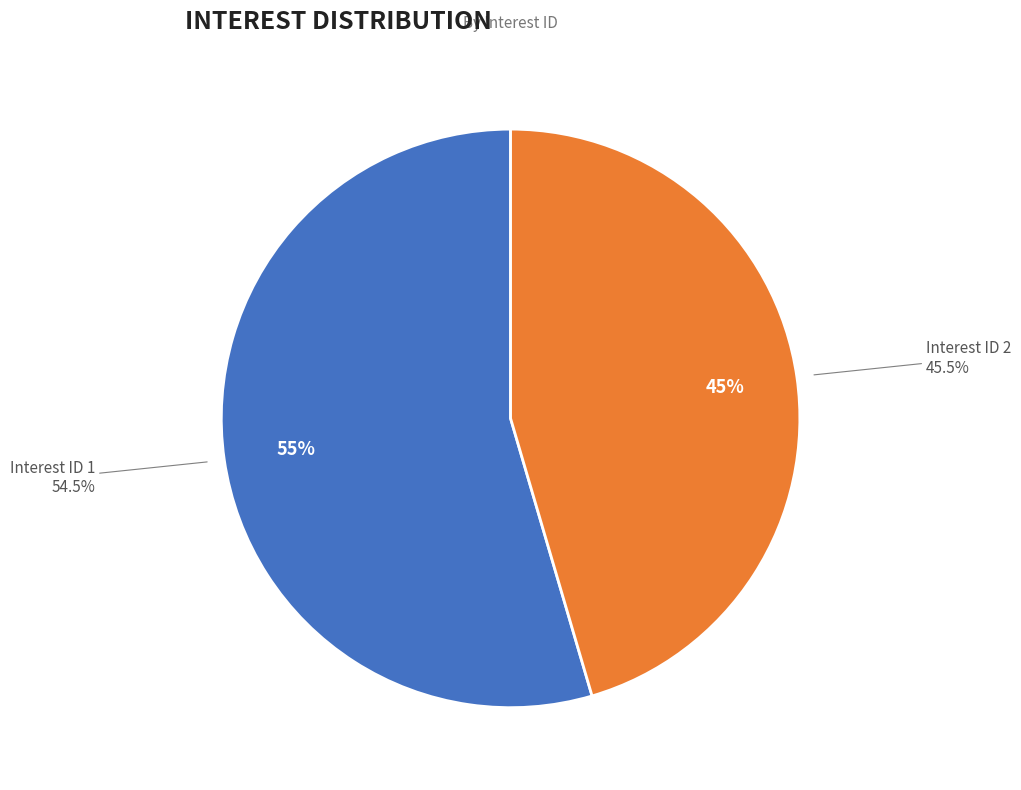

What is the largest slice in the pie chart?

1